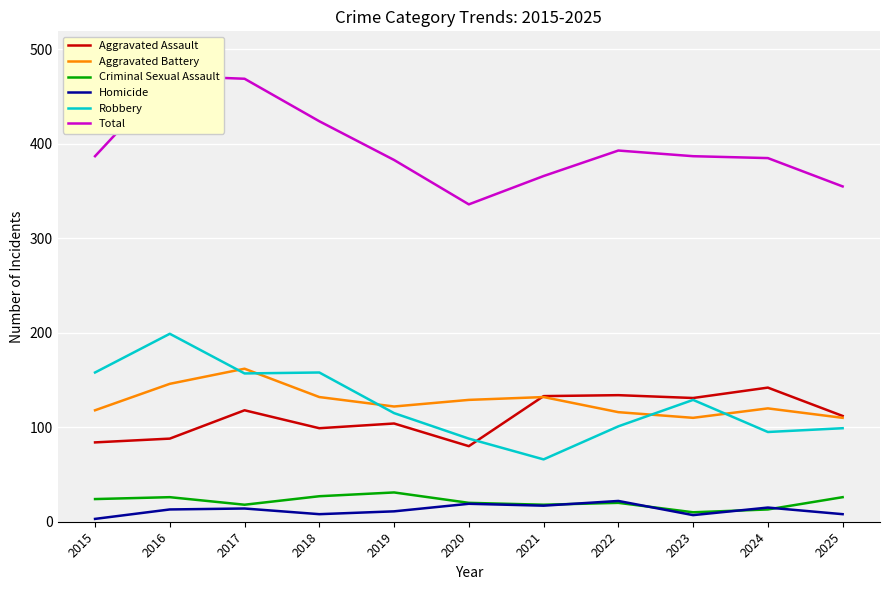

Which series has the largest total across all categories?

Total